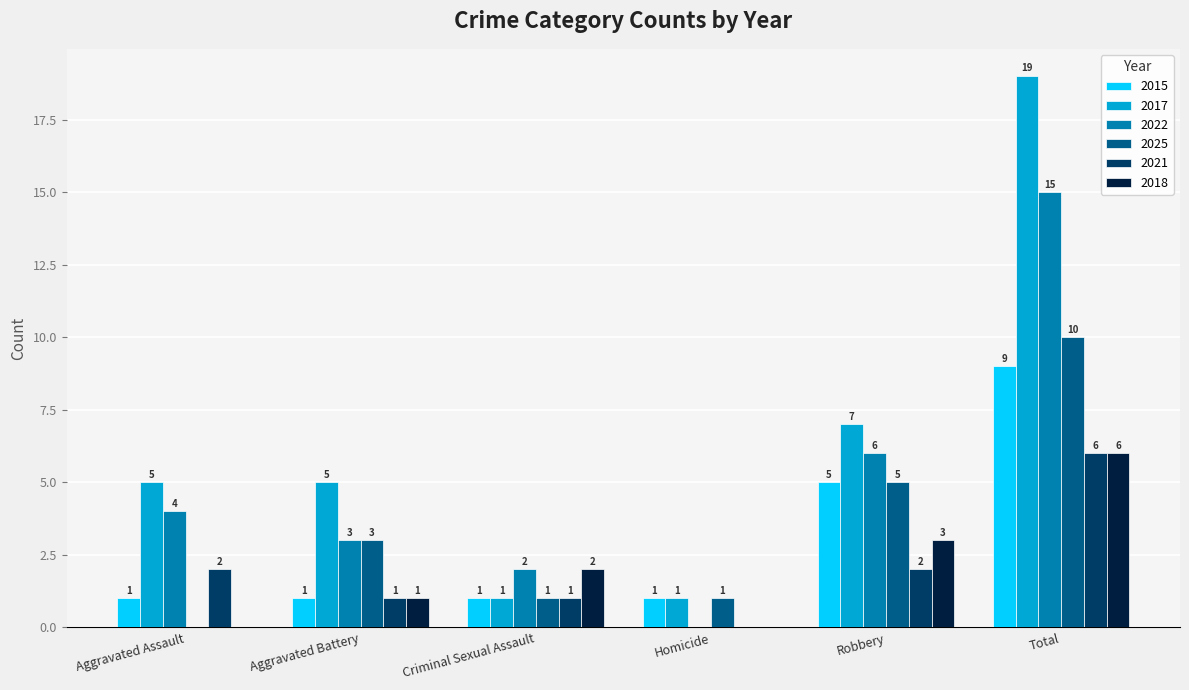

Reading left to right, list all the values displayed in this chart.

2015: Aggravated Assault=1	Aggravated Battery=1	Criminal Sexual Assault=1	Homicide=1	Robbery=5	Total=9
2017: Aggravated Assault=5	Aggravated Battery=5	Criminal Sexual Assault=1	Homicide=1	Robbery=7	Total=19
2022: Aggravated Assault=4	Aggravated Battery=3	Criminal Sexual Assault=2	Homicide=0	Robbery=6	Total=15
2025: Aggravated Assault=0	Aggravated Battery=3	Criminal Sexual Assault=1	Homicide=1	Robbery=5	Total=10
2021: Aggravated Assault=2	Aggravated Battery=1	Criminal Sexual Assault=1	Homicide=0	Robbery=2	Total=6
2018: Aggravated Assault=0	Aggravated Battery=1	Criminal Sexual Assault=2	Homicide=0	Robbery=3	Total=6